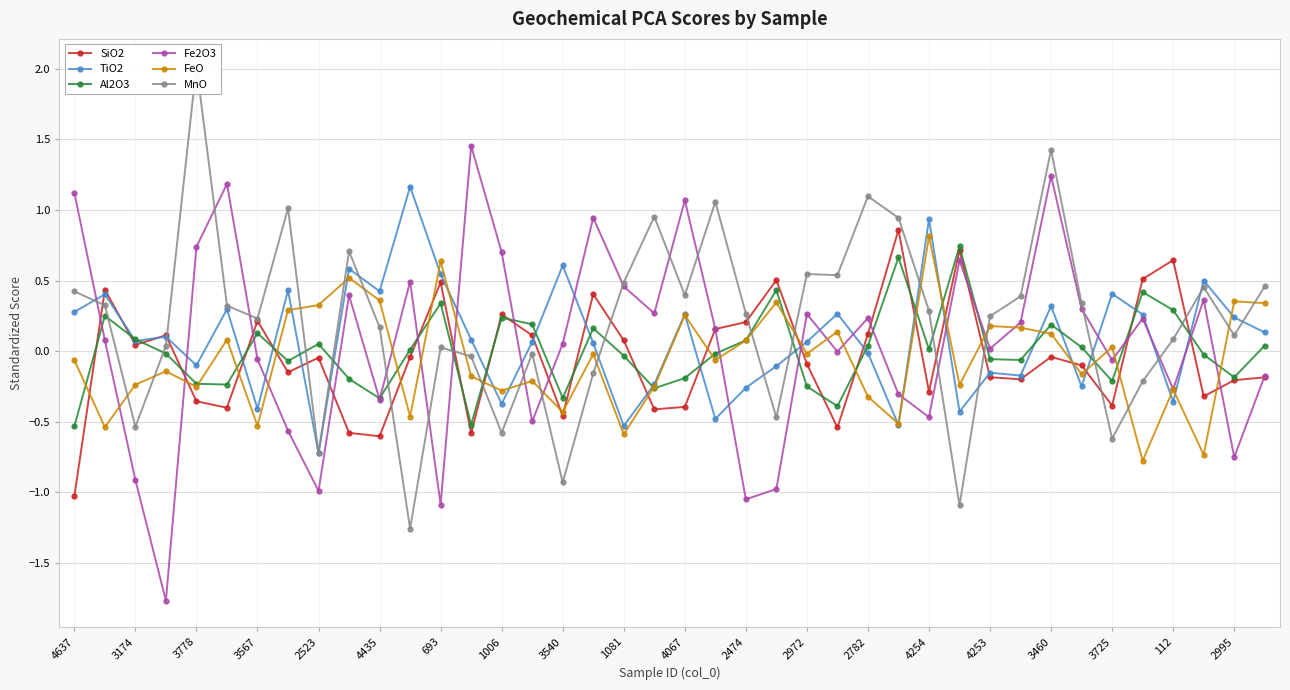

Which category has the highest value in the FeO series?

4254